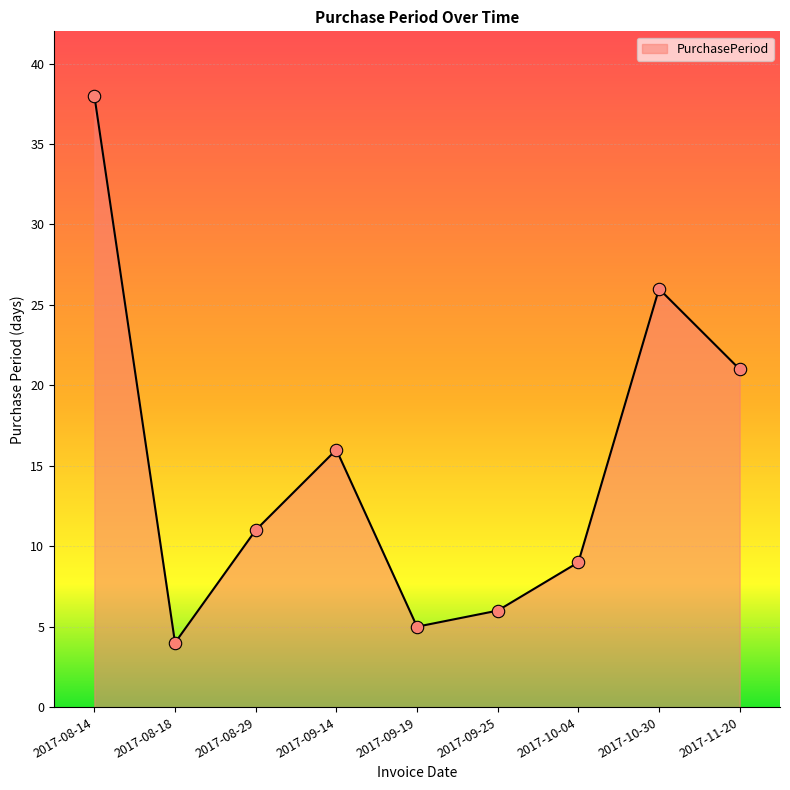

What is the change in value from 2017-10-30 to 2017-11-20?

-5